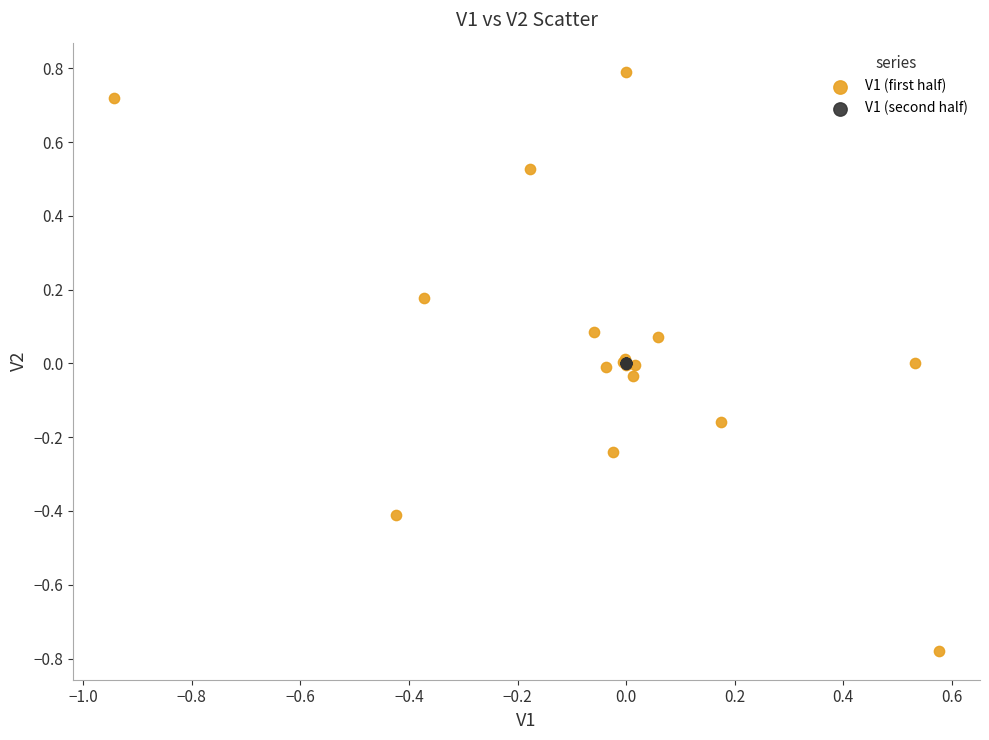

Which series contains the lowest Y value?

V1 (first half)